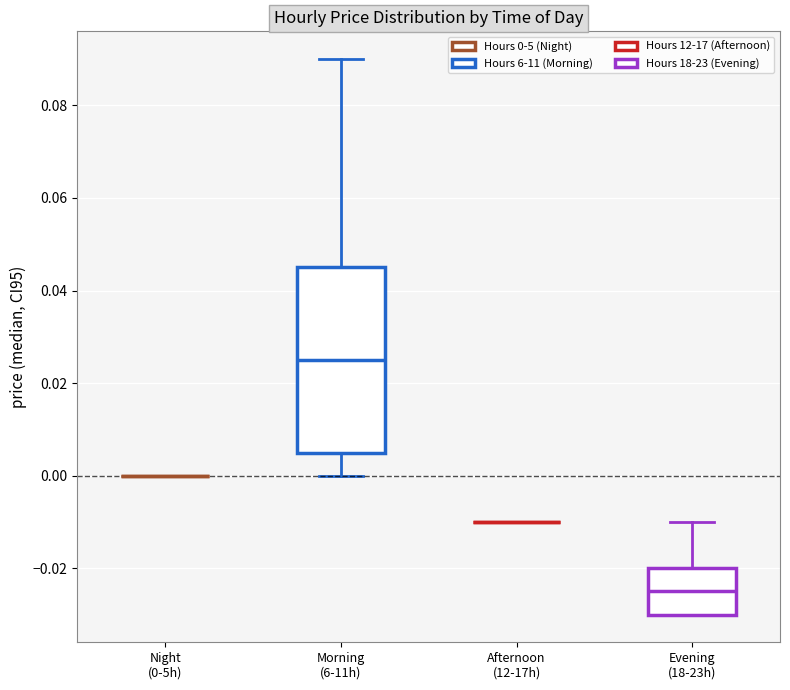

Reading left to right, transcribe this box plot: for each box, give where its median line is, the range the box spans, and where its two whiskers end, as read against the y-axis. The values are not printed on the chart, so give them approximately, as read against the axis.

Night (0-5h): box collapsed to a line at 0.000, whiskers 0.000 to 0.000
Morning (6-11h): median 0.026, box 0.006 to 0.046, whiskers 0.000 to 0.090
Afternoon (12-17h): box collapsed to a line at -0.010, whiskers -0.010 to -0.010
Evening (18-23h): median -0.024, box -0.030 to -0.020, whiskers -0.030 to -0.010